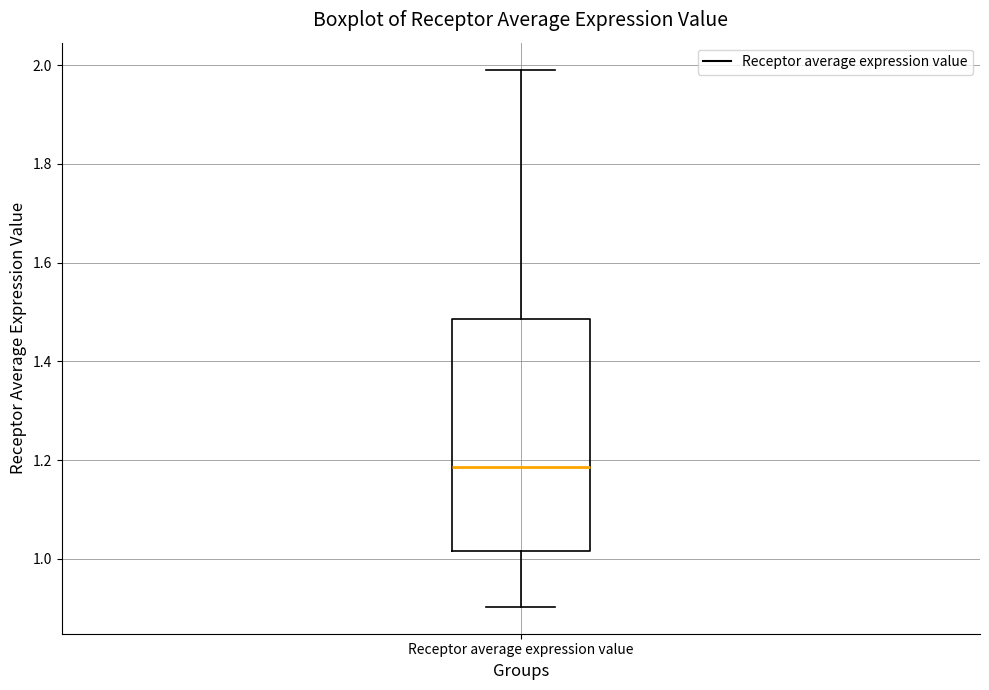

Read this box plot against the y-axis: the position of the median line, the range covered by the box, and the ends of both whiskers. The values are not printed on the chart, so give them approximately, as read against the axis.

median 1.18, box 1.02 to 1.48, whiskers 0.90 to 2.00